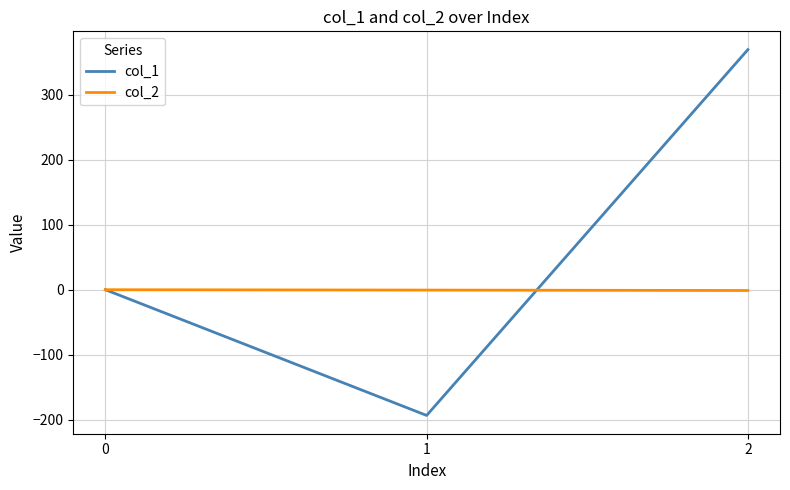

Which series has the largest total across all categories?

col_1